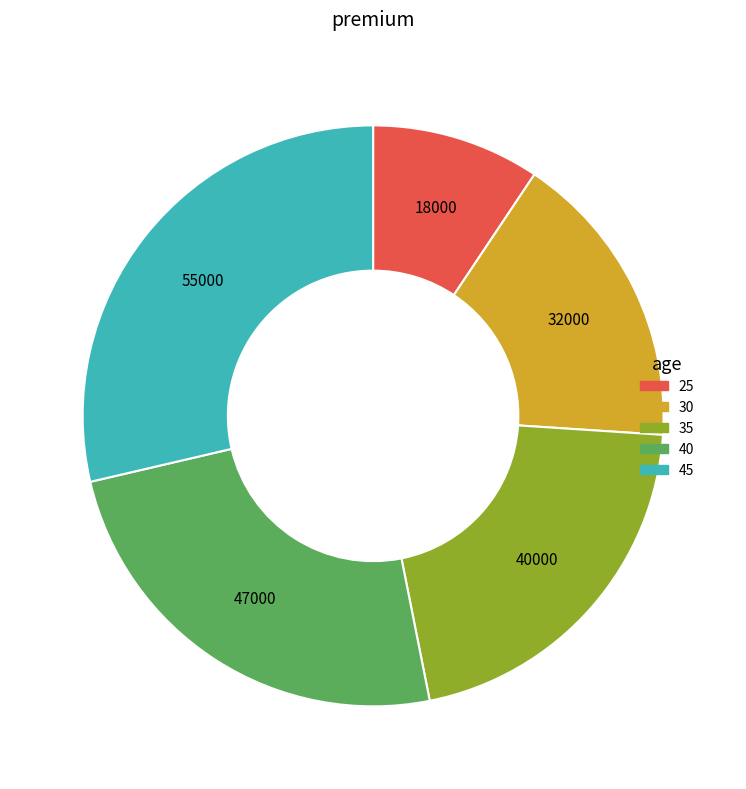

Which category has the smallest portion of the pie?

25